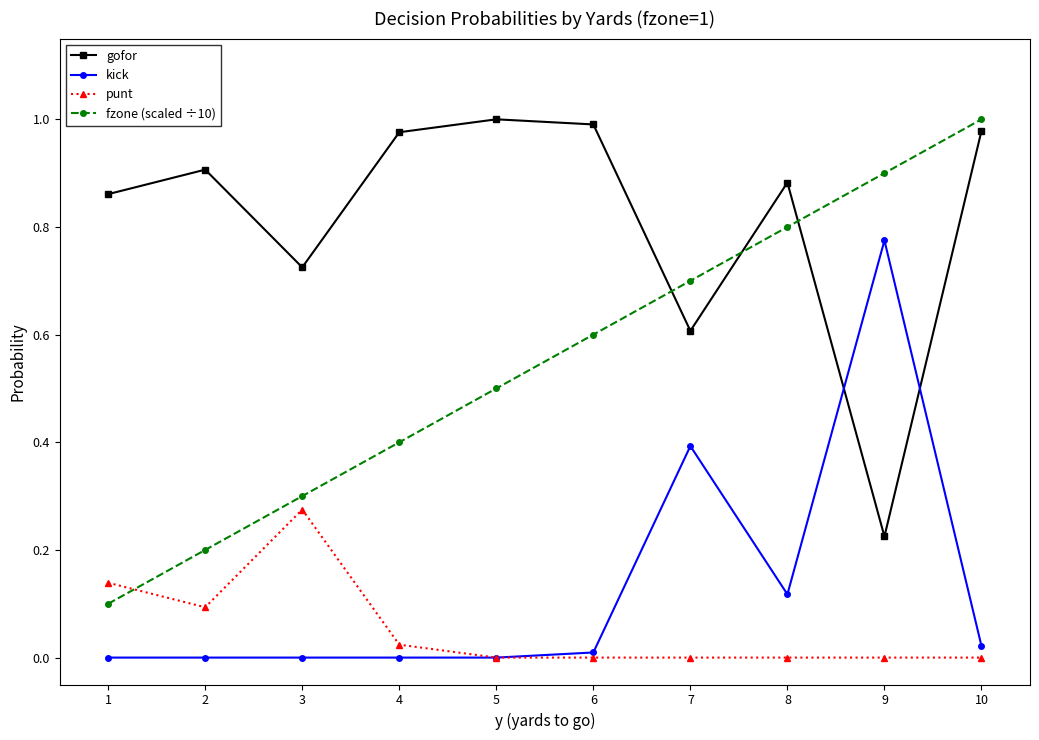

Which series has the largest total across all categories?

gofor